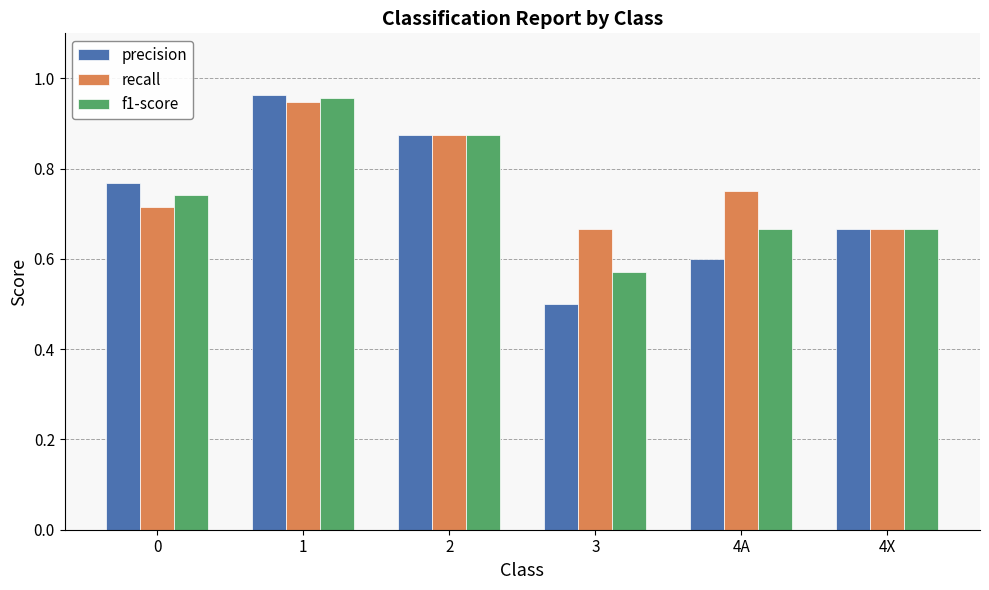

Is it true that precision equals 1.6 at 1?

False